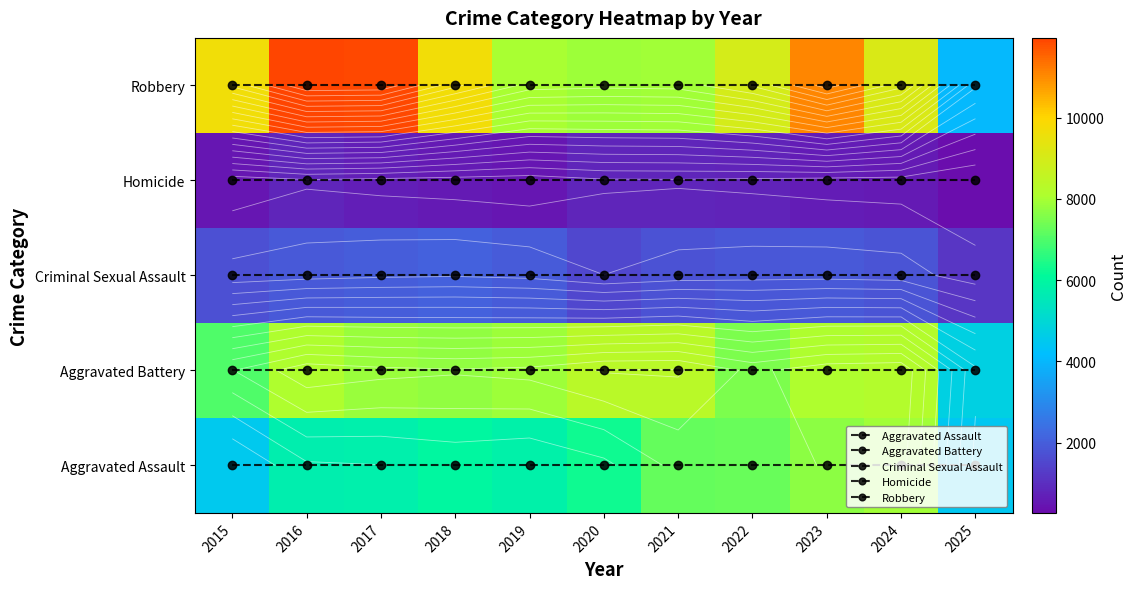

What is the greatest value displayed?

11960.0